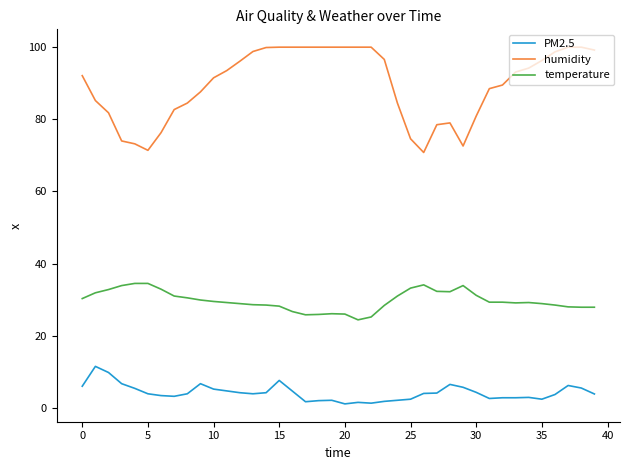

What are all the series names shown in the legend?

PM2.5, humidity, temperature